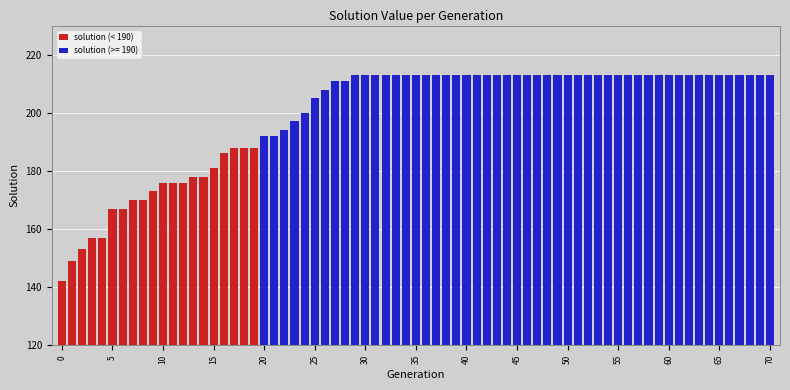

Does the chart contain any negative values?

No